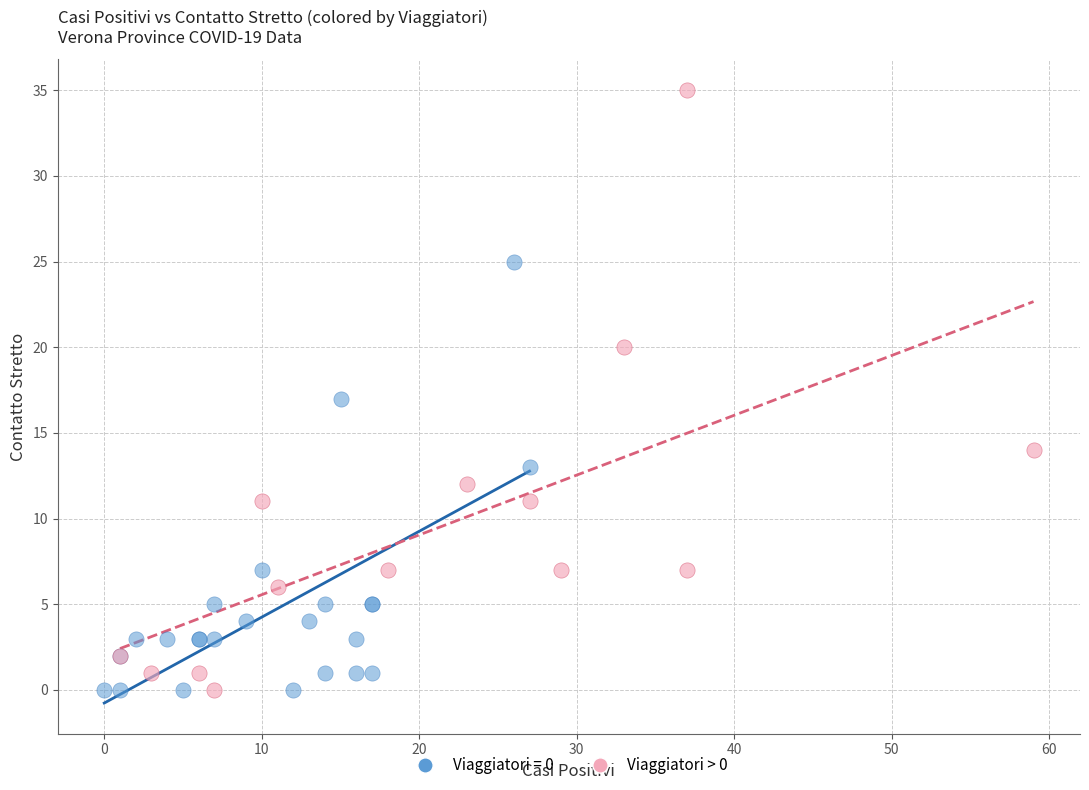

Which series contains the highest Y value?

Viaggiatori > 0